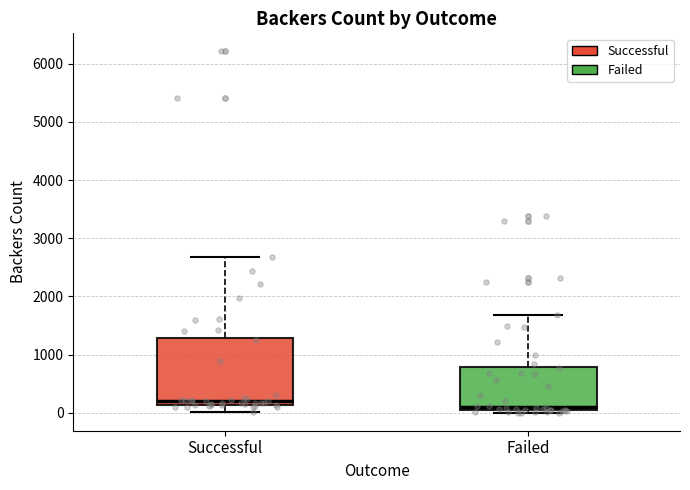

Where does the median line of the box for Failed sit on the y-axis? The values are not printed on the chart, so give them approximately, as read against the axis.

100